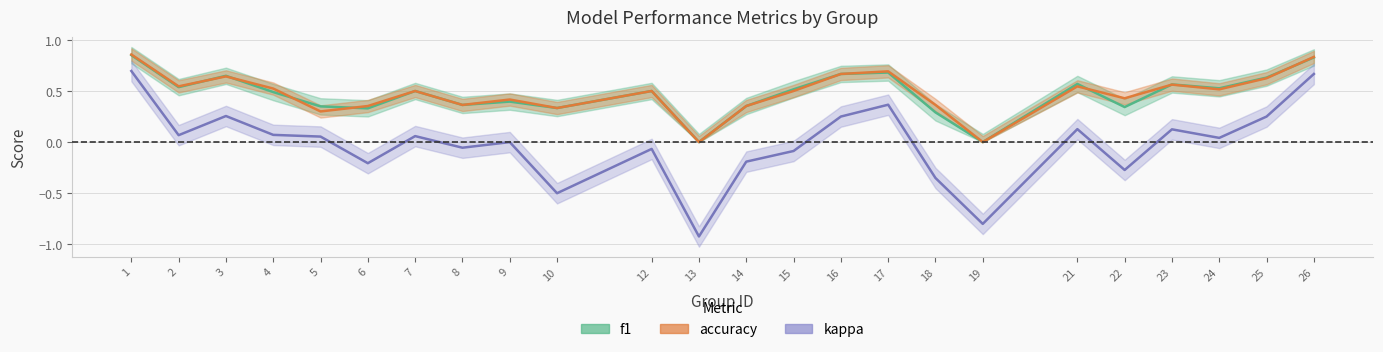

What is the sum of all accuracy values?

11.4